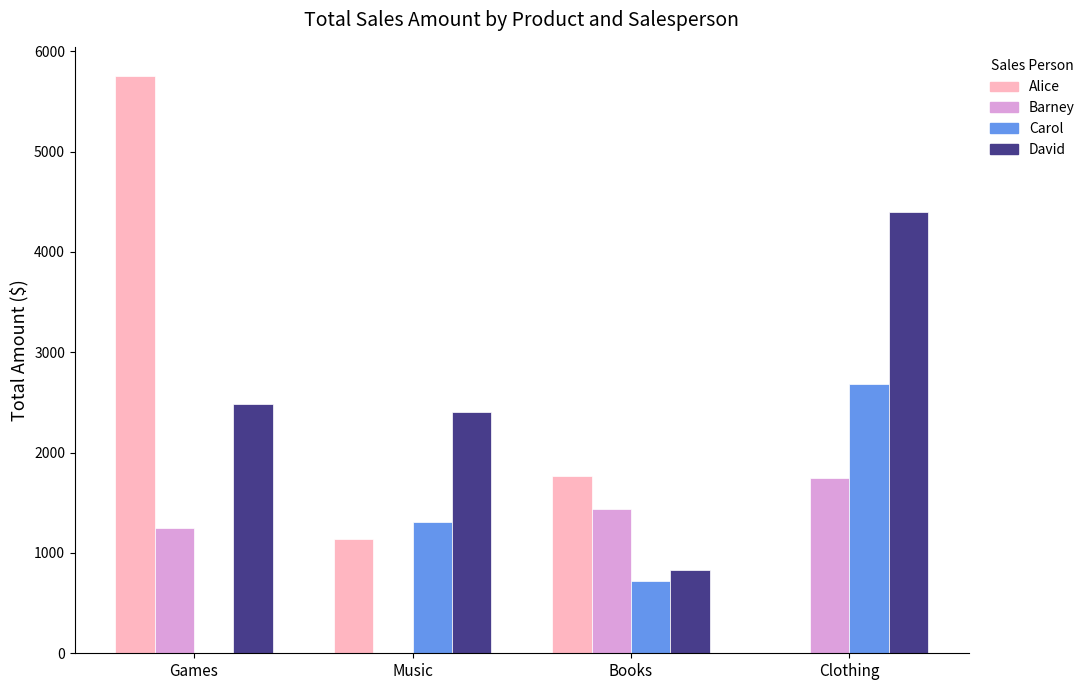

Which series has the largest total across all categories?

David